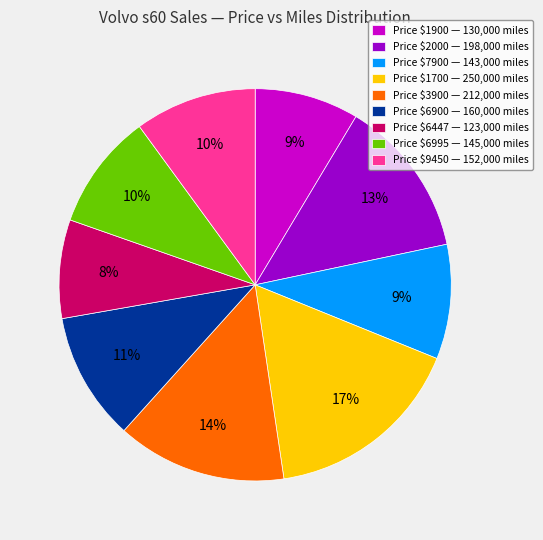

To the nearest percent, what percentage of the pie is Price $9450 — 152,000 miles?

10%